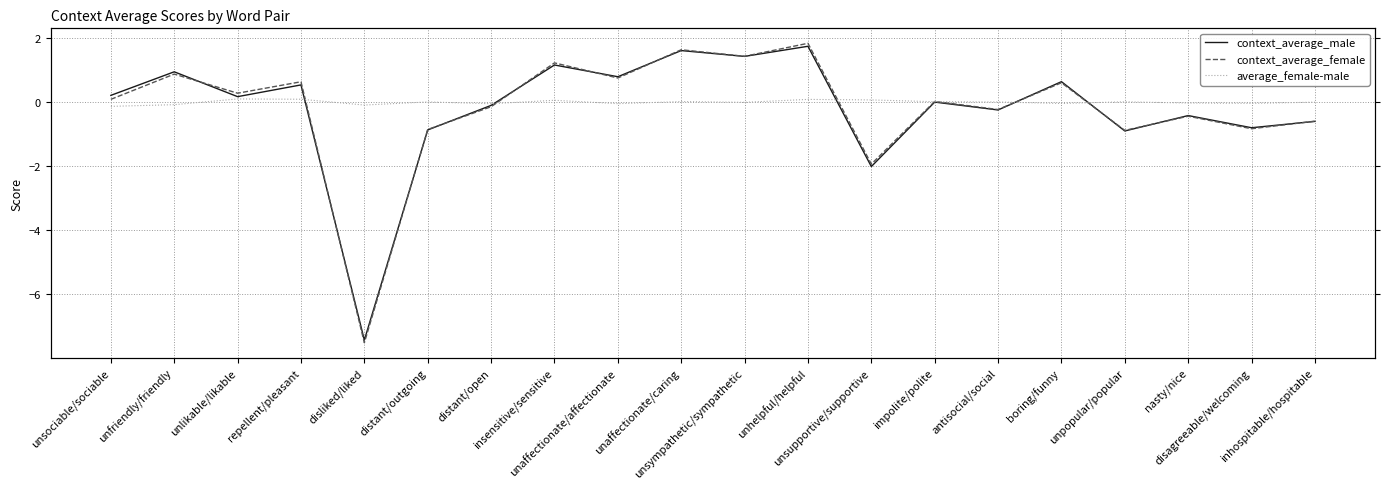

How many lines are shown in the chart?

3